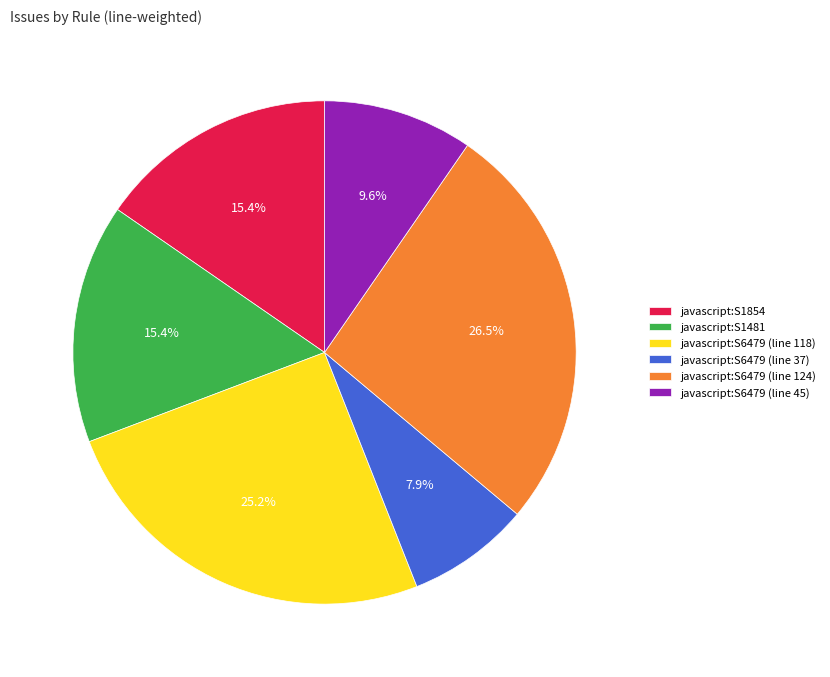

The javascript:S6479 (line 124) slice represents 33% of the pie. True or false?

False